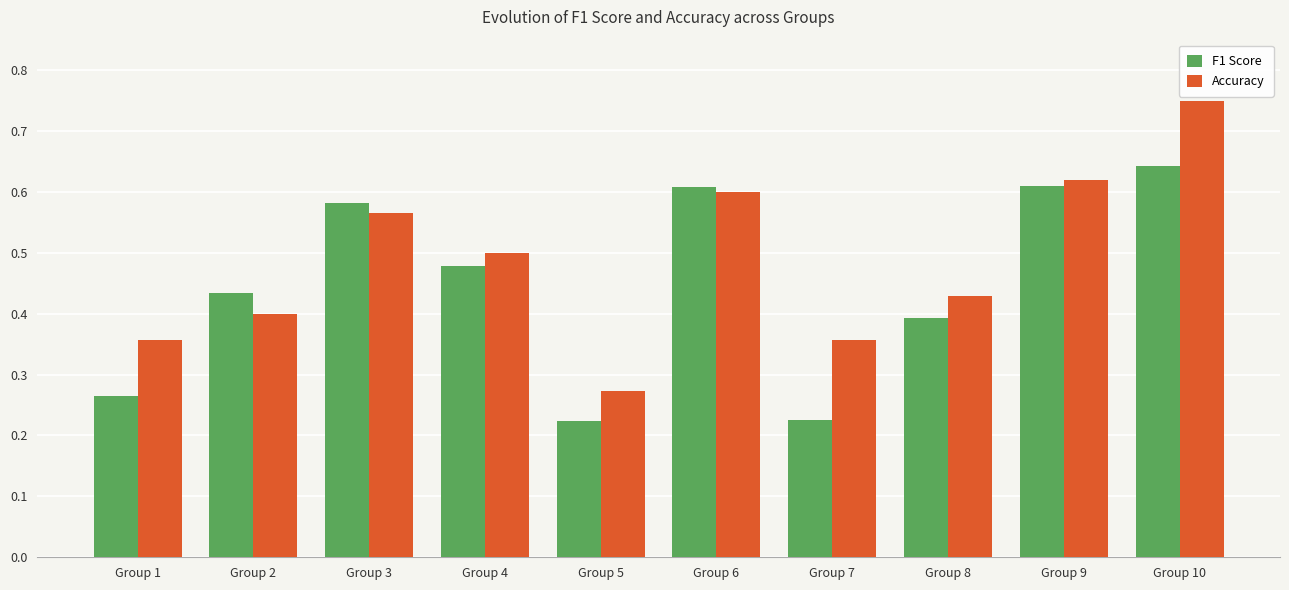

Is it true that F1 Score equals 0.3 at Group 6?

False